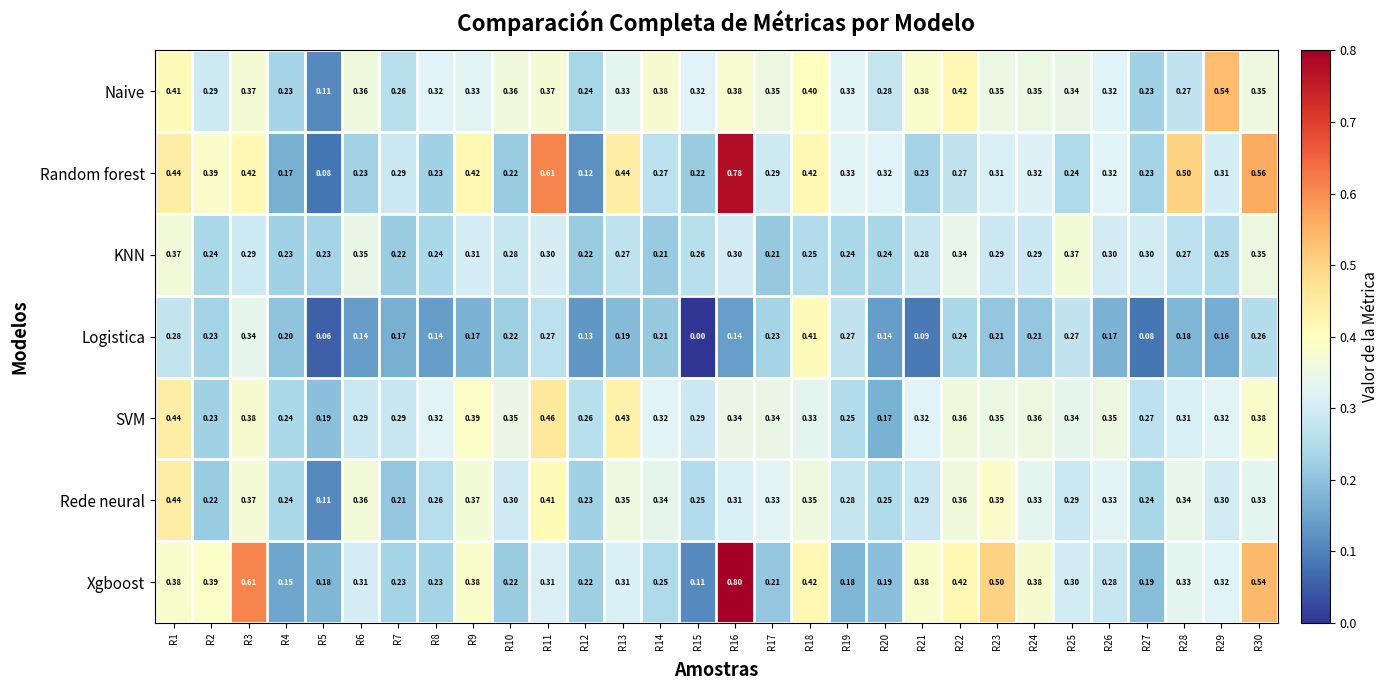

Rank the series at R9 from lowest to highest value.

Logistica, KNN, Naive, Rede neural, Xgboost, SVM, Random forest